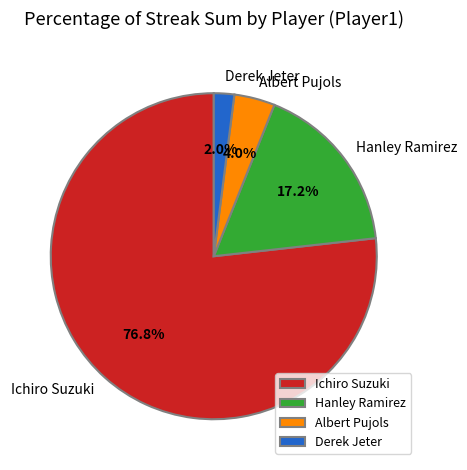

Does Ichiro Suzuki account for over 50% of the chart?

Yes